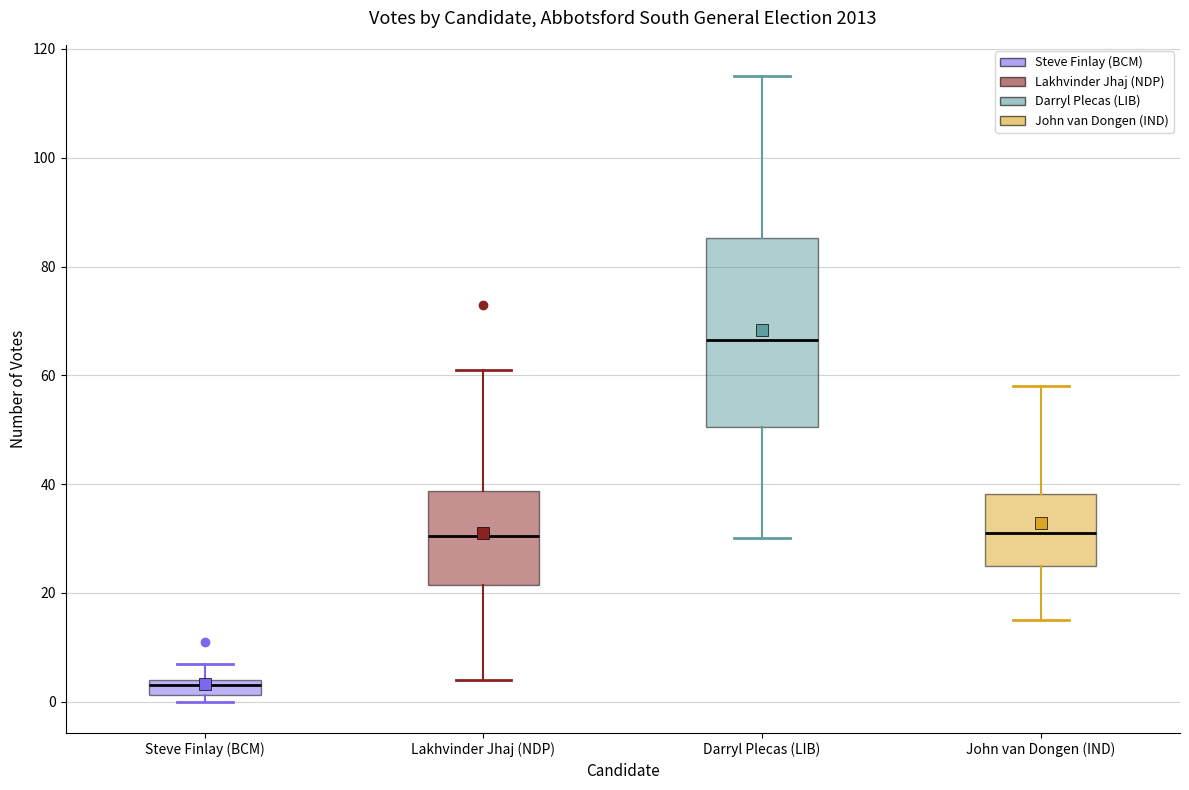

Where does the median line of the box for Darryl Plecas (LIB) sit on the y-axis? The values are not printed on the chart, so give them approximately, as read against the axis.

66